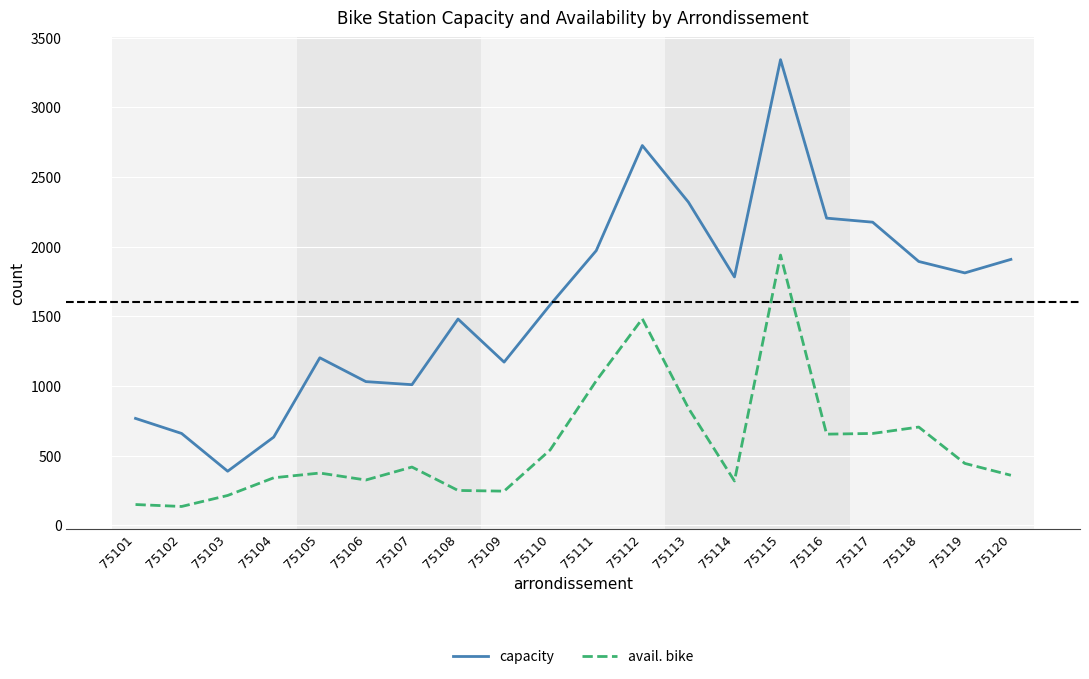

What are all the series names shown in the legend?

capacity, avail. bike